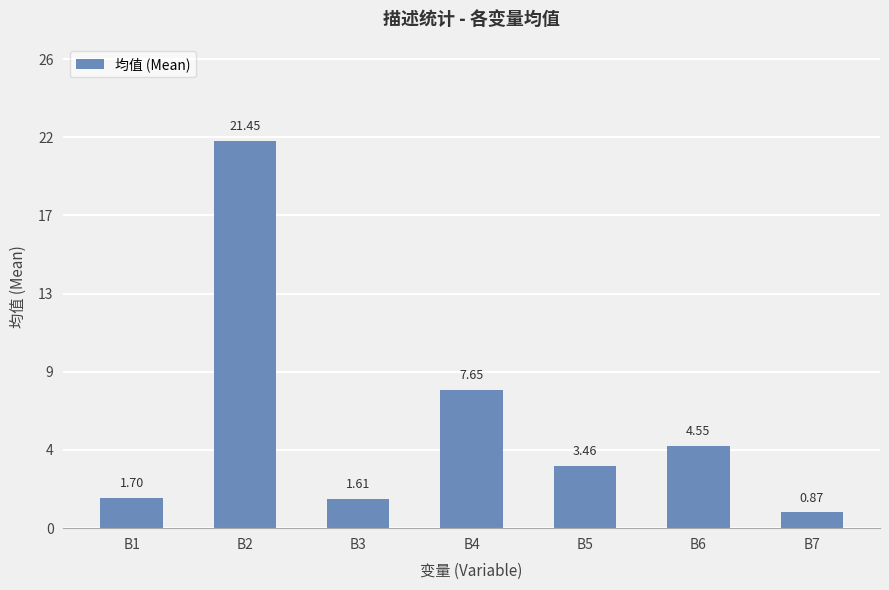

Is it true that the value at B3 is 1.6?

True